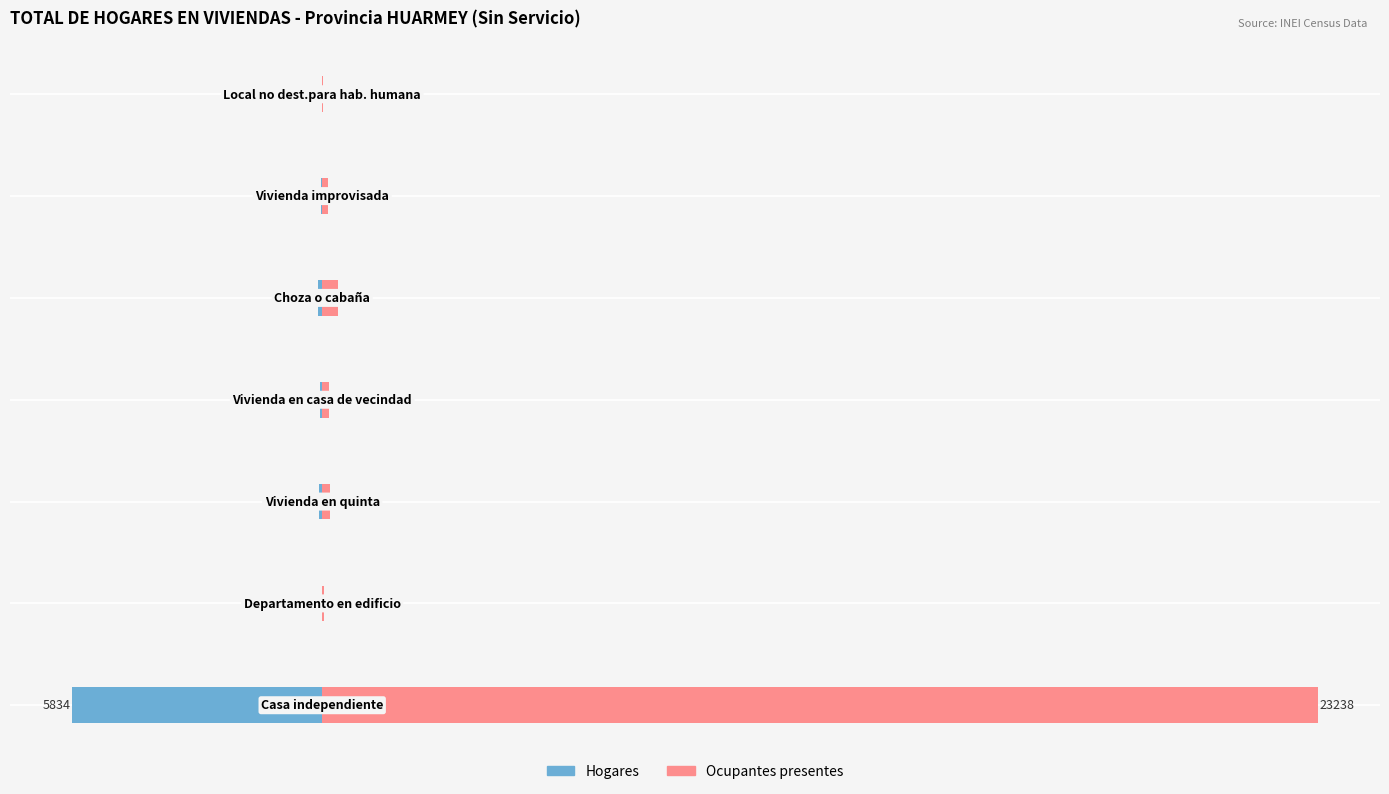

Between −5000 and 10000, which series saw the biggest shift?

Ocupantes presentes